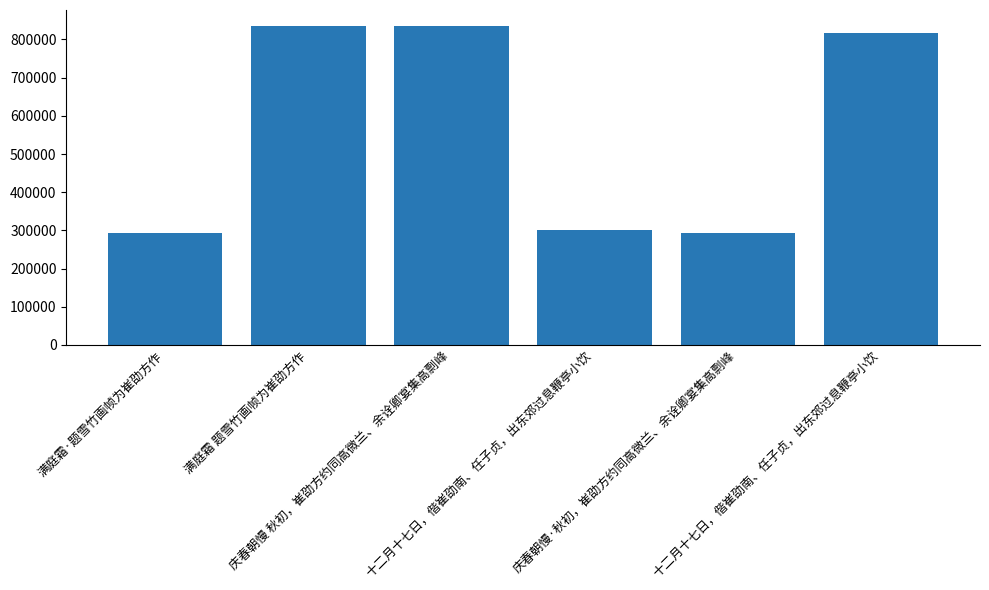

Does the chart contain any negative values?

No